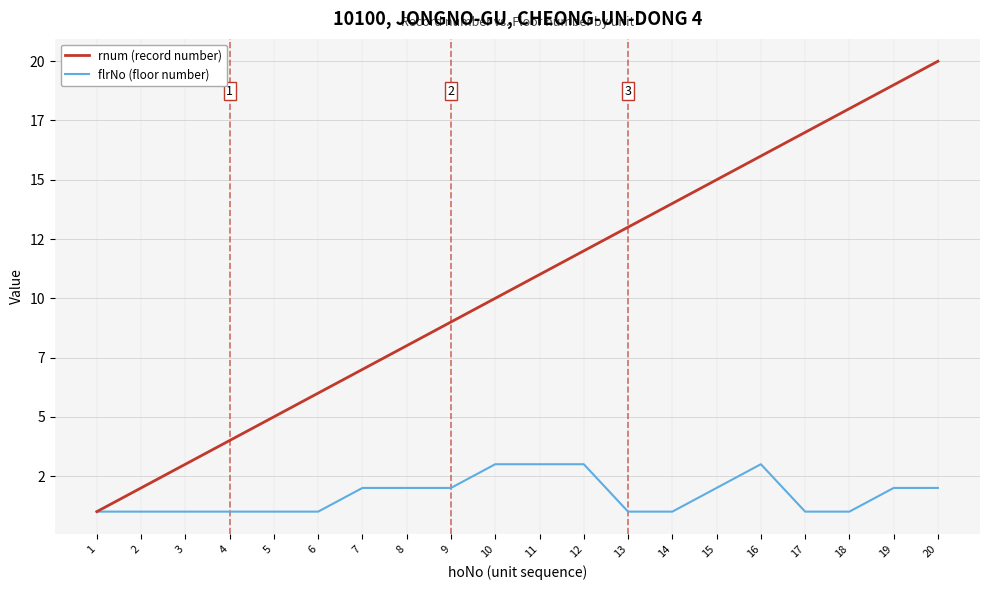

What are all the series names shown in the legend?

rnum (record number), flrNo (floor number)